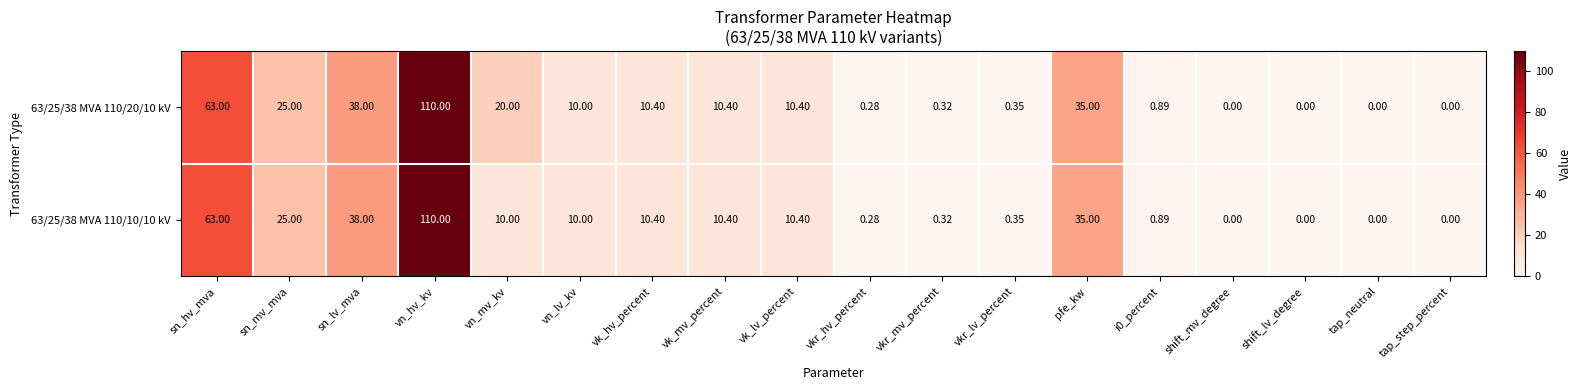

Where is 63/25/38 MVA 110/10/10 kV nearest to the value 55?

sn_hv_mva